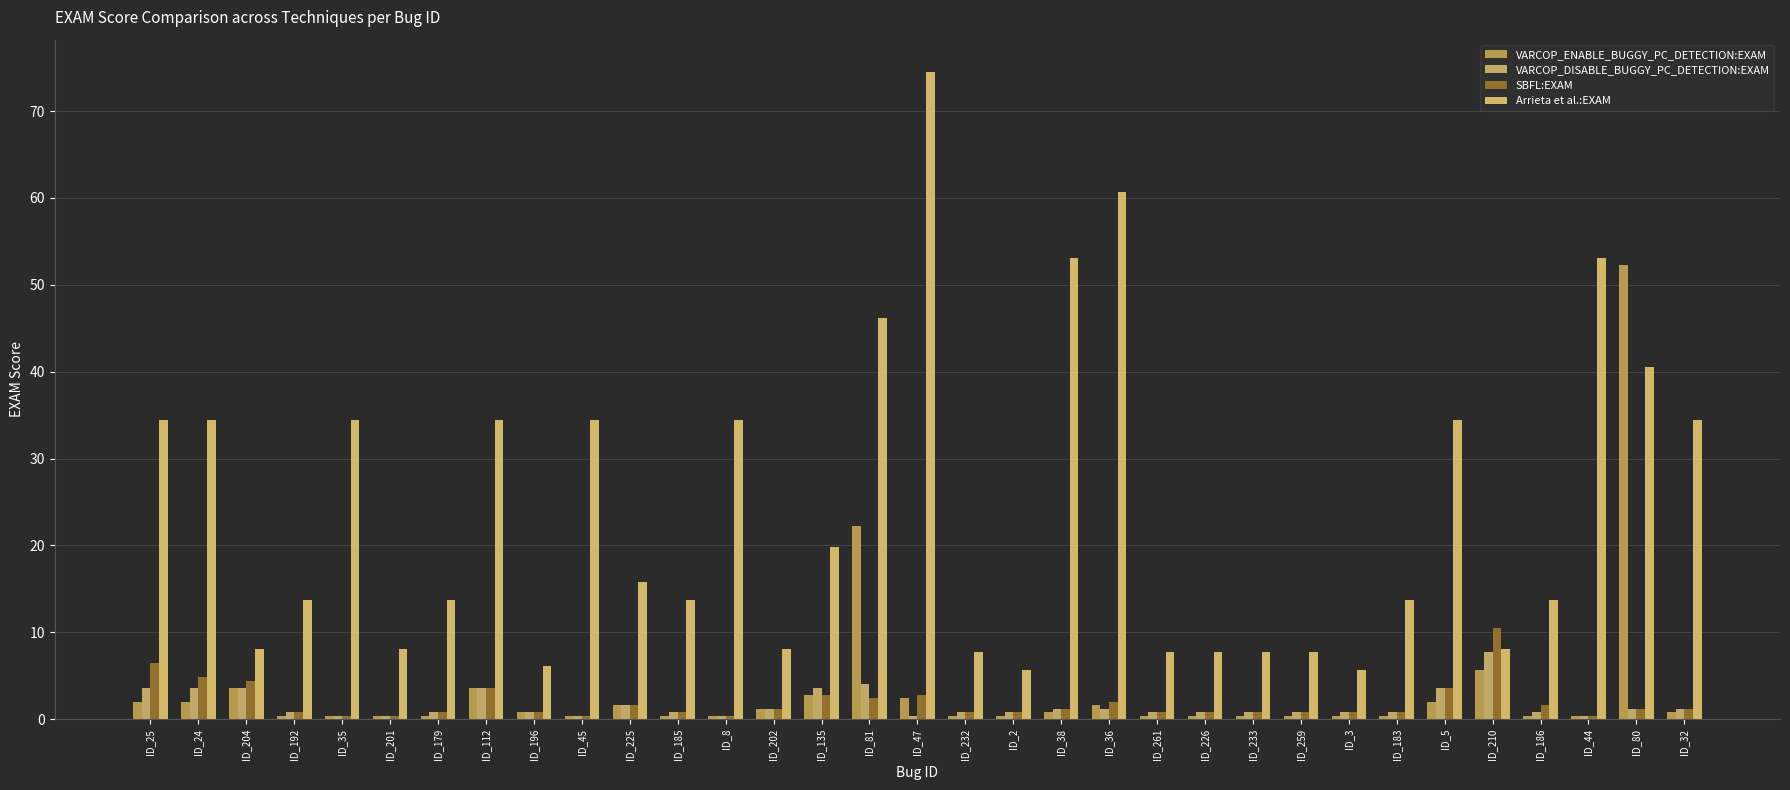

How many bars are there in each group?

4